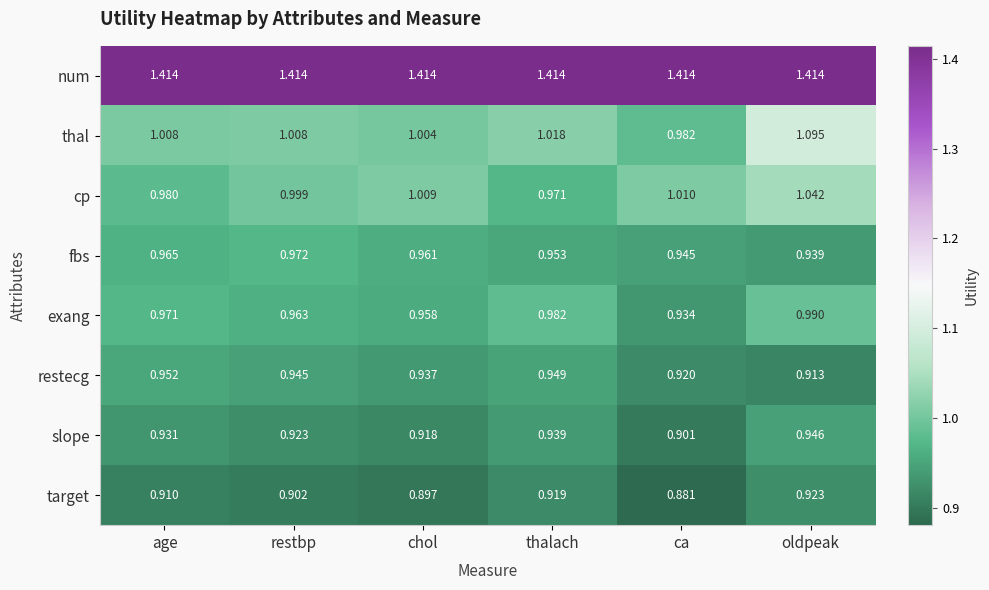

Where is restecg nearest to the value 0?

oldpeak